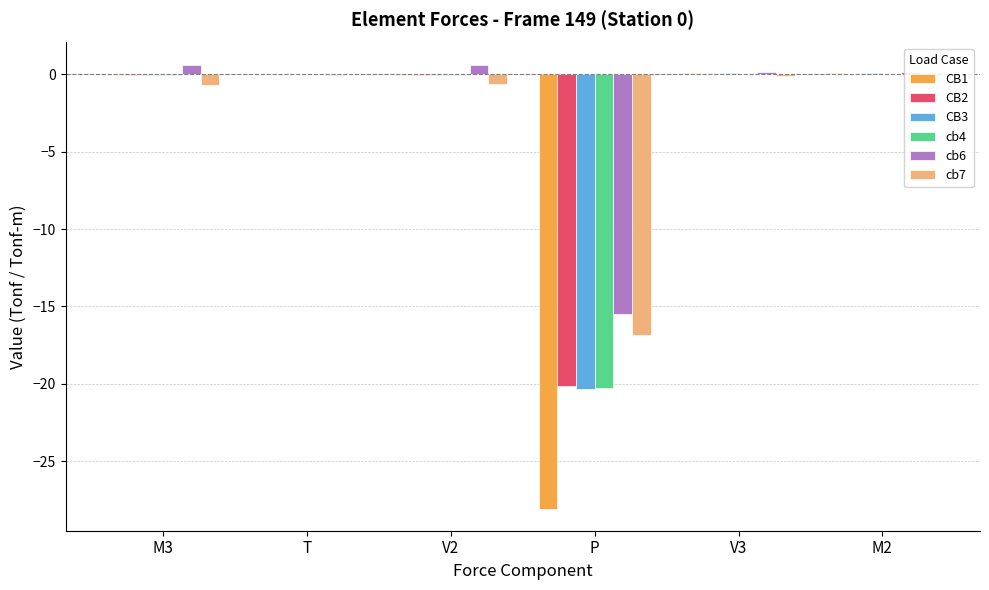

Count the number of categories in the chart.

6